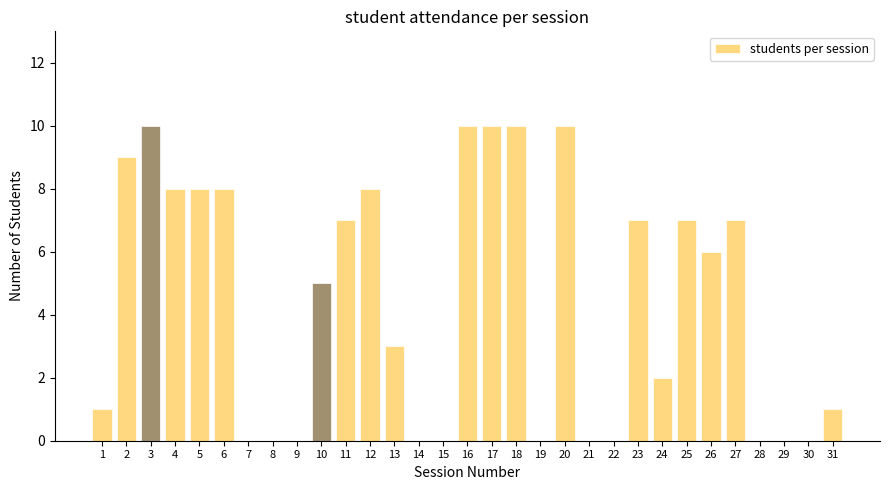

What is the change in value from 9 to 11?

+7